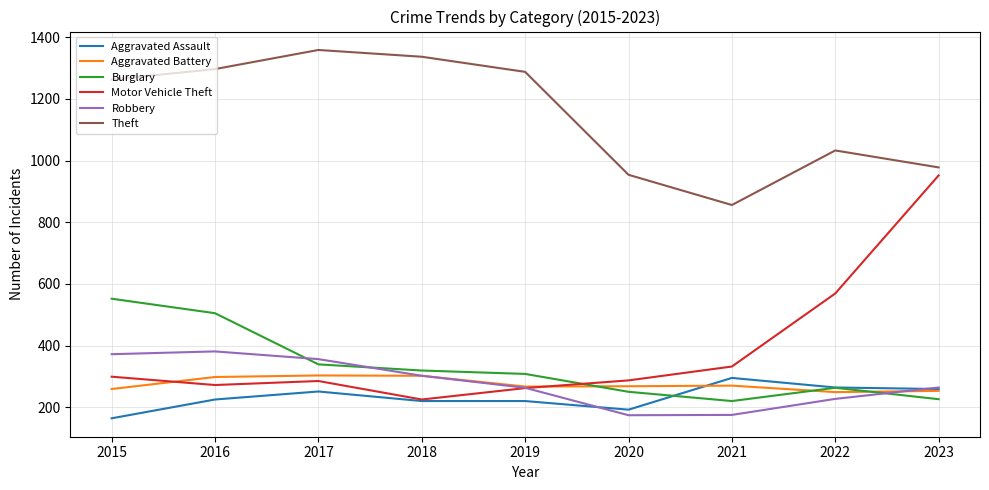

The Theft series shows 1033 at 2022. True or false?

True